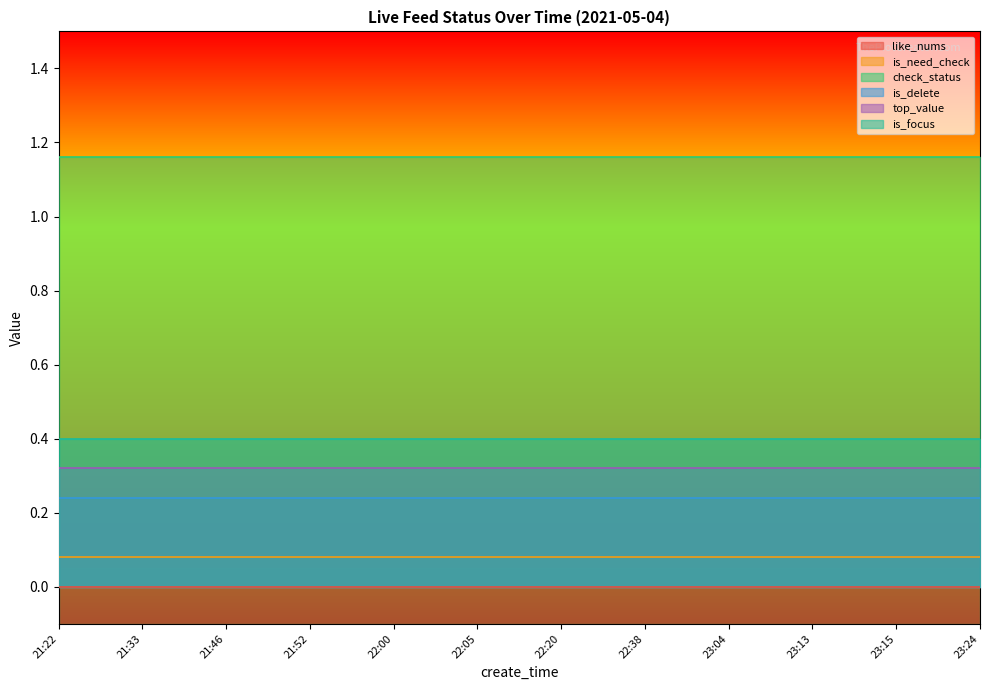

What are all the series names shown in the legend?

like_nums, is_need_check, check_status, is_delete, top_value, is_focus